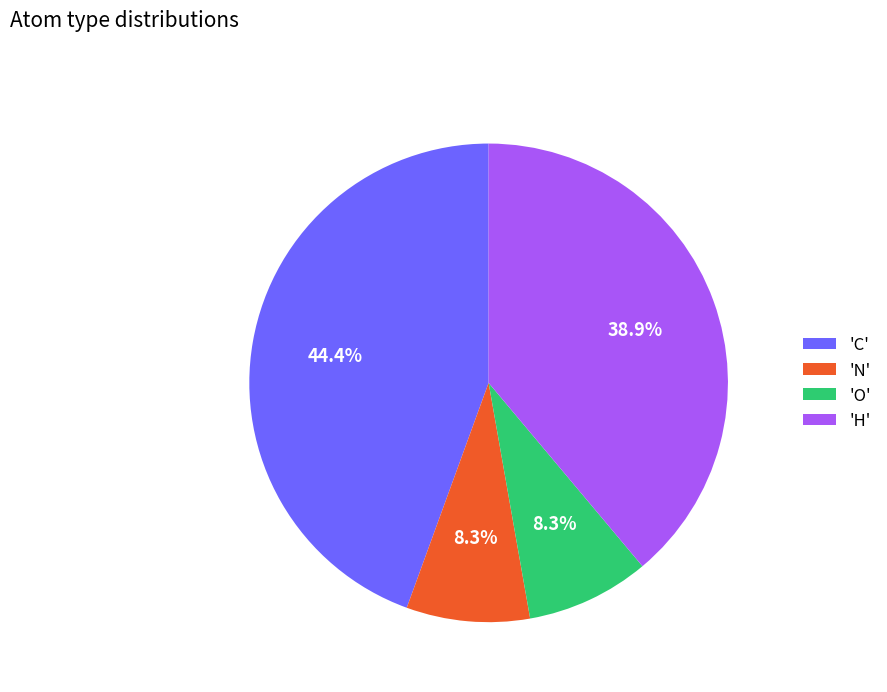

What is the largest slice in the pie chart?

'C'